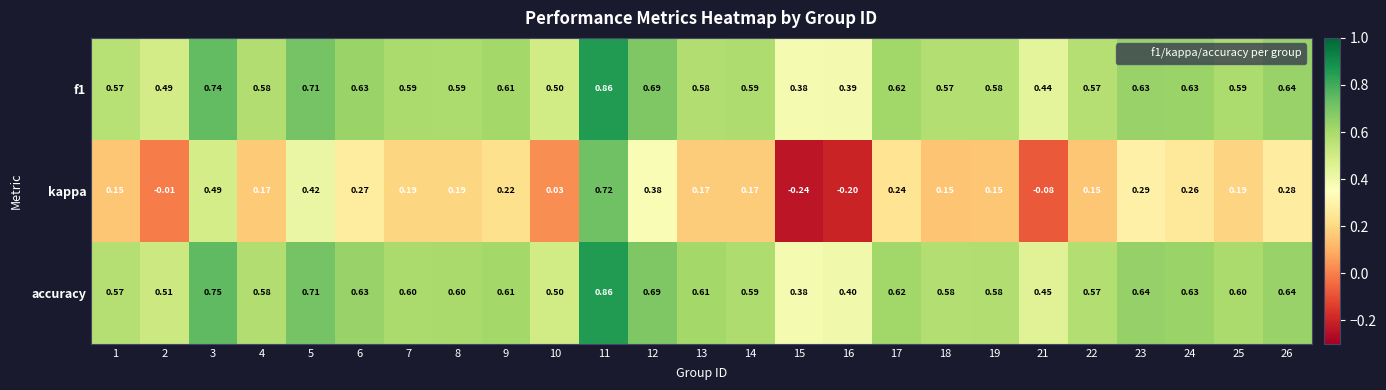

Between 8 and 19, which series saw the biggest shift?

kappa